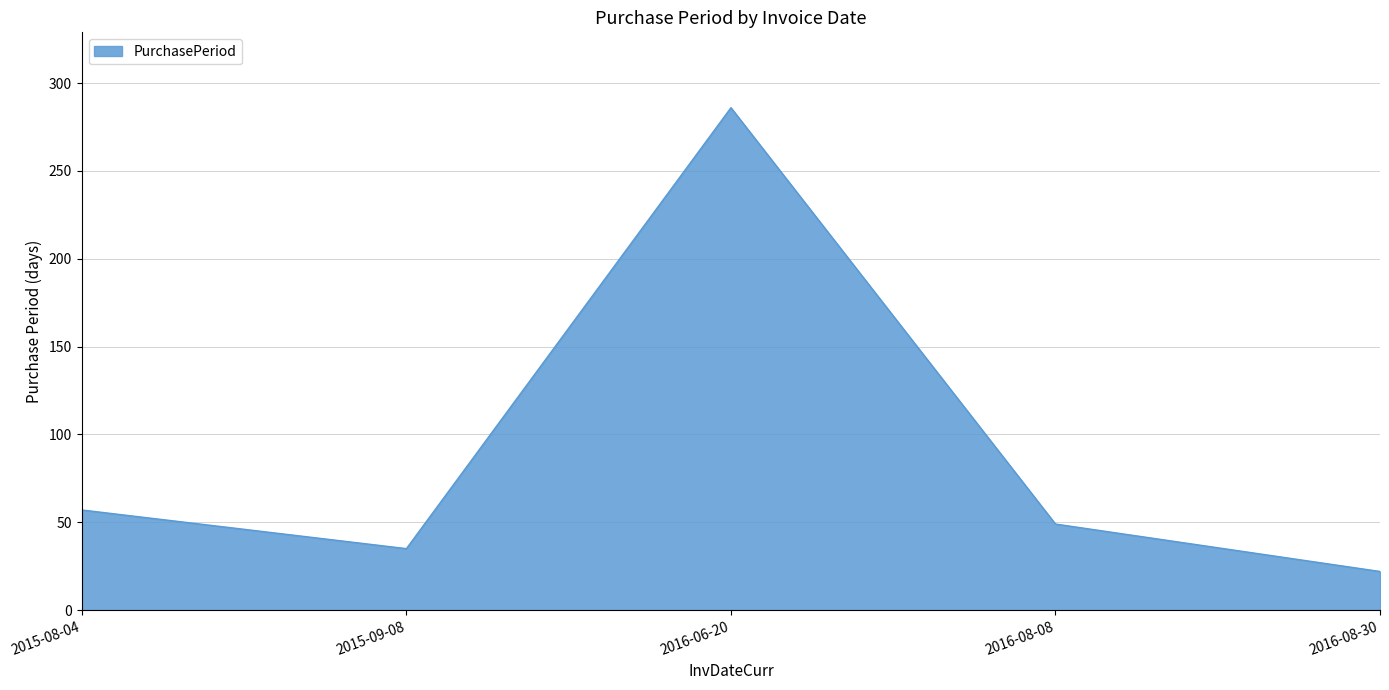

Which has a higher value, 2016-06-20 or 2016-08-08?

2016-06-20